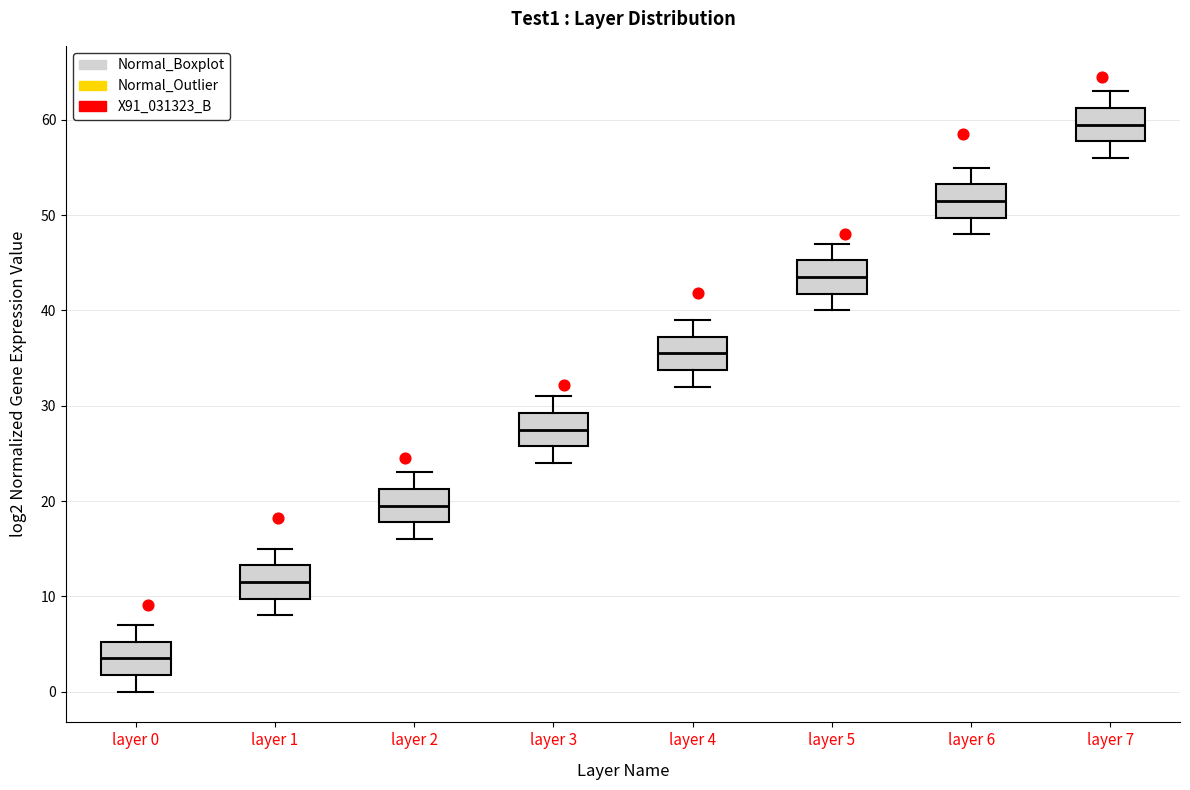

Reading left to right, transcribe this box plot: for each box, give where its median line is, the range the box spans, and where its two whiskers end, as read against the y-axis. The values are not printed on the chart, so give them approximately, as read against the axis.

layer 0: median 4, box 2 to 5, whiskers 0 to 7
layer 1: median 12, box 10 to 13, whiskers 8 to 15
layer 2: median 20, box 18 to 21, whiskers 16 to 23
layer 3: median 28, box 26 to 29, whiskers 24 to 31
layer 4: median 36, box 34 to 37, whiskers 32 to 39
layer 5: median 44, box 42 to 45, whiskers 40 to 47
layer 6: median 52, box 50 to 53, whiskers 48 to 55
layer 7: median 60, box 58 to 61, whiskers 56 to 63